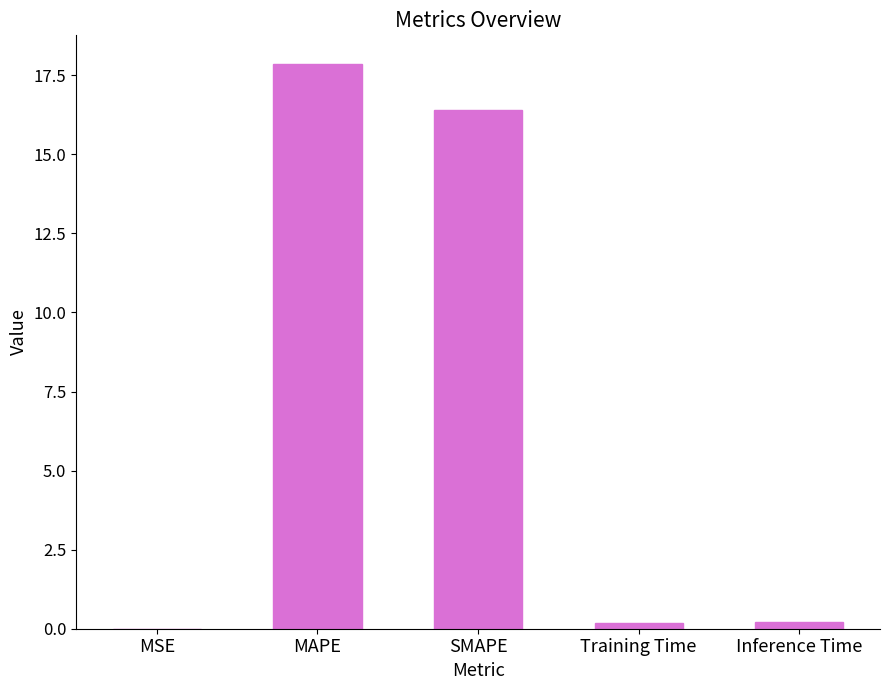

What is the sum of the values at Inference Time and SMAPE?

16.6